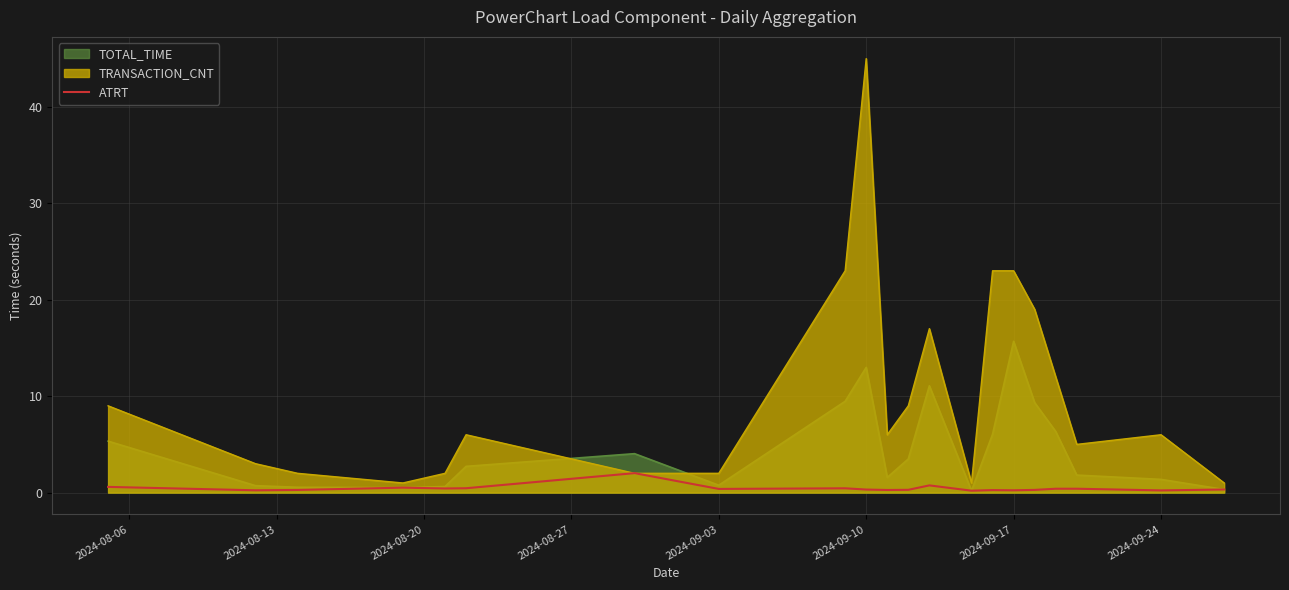

Which series has the widest spread of values?

TRANSACTION_CNT